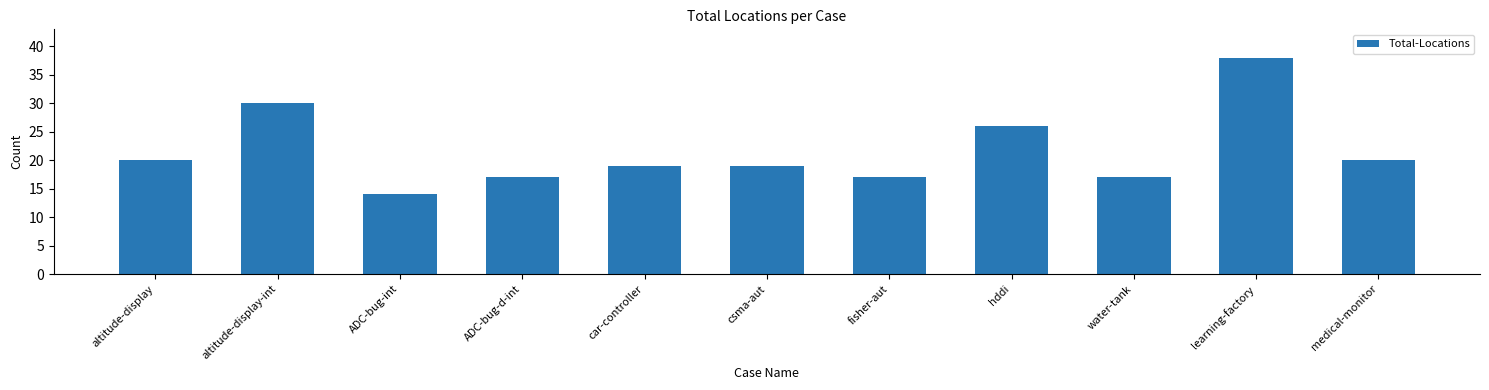

What is the difference between the maximum and second lowest values?

21